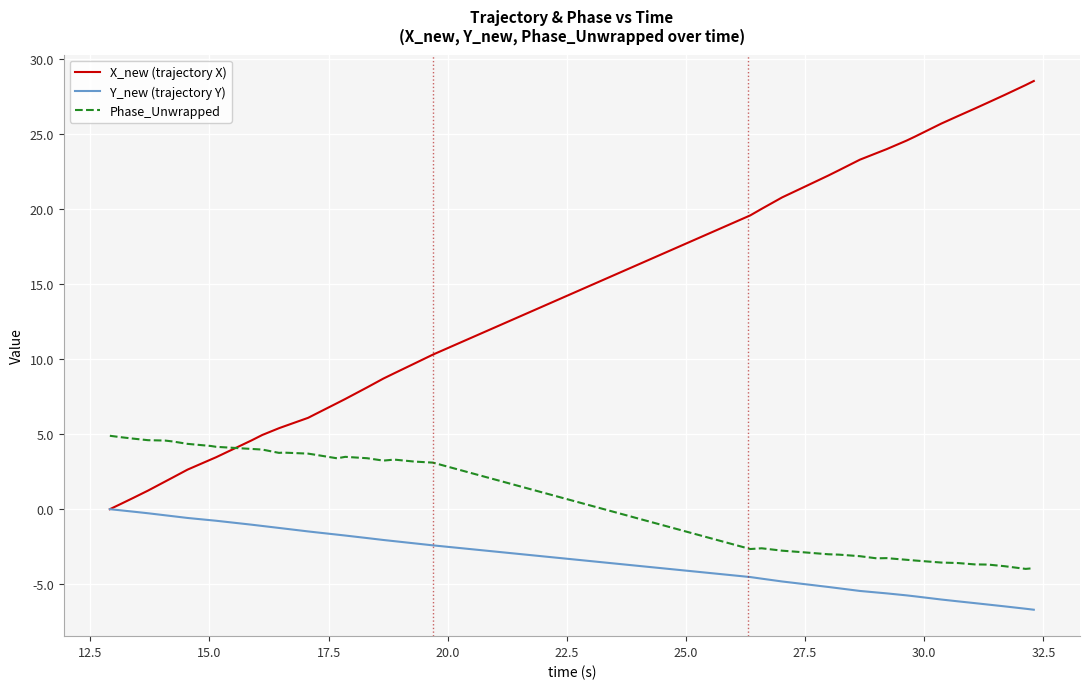

Which series has the largest range (max minus min)?

X_new (trajectory X)